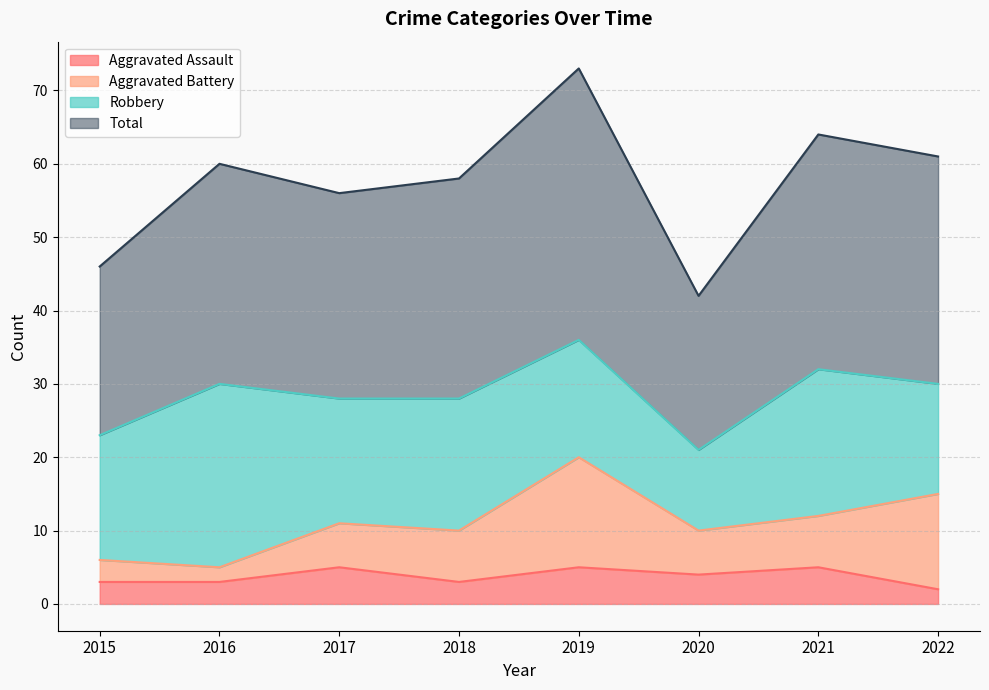

True or false: Total has a value of 21 at 2016.

False